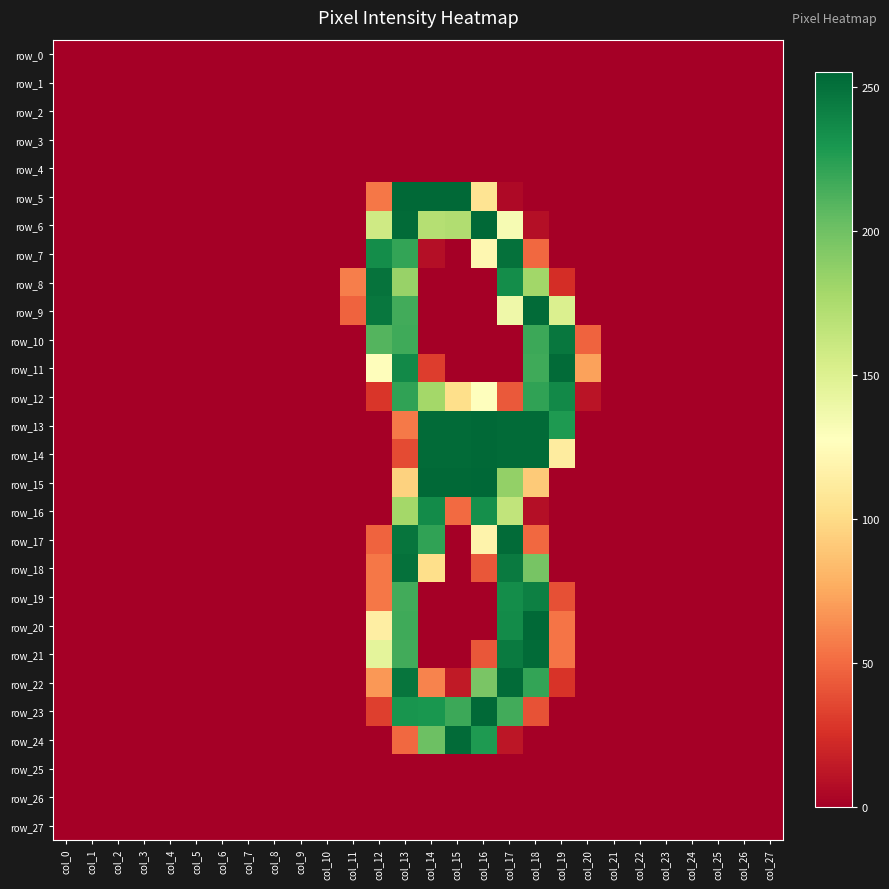

Which has a higher value, col_5 or col_25?

col_5